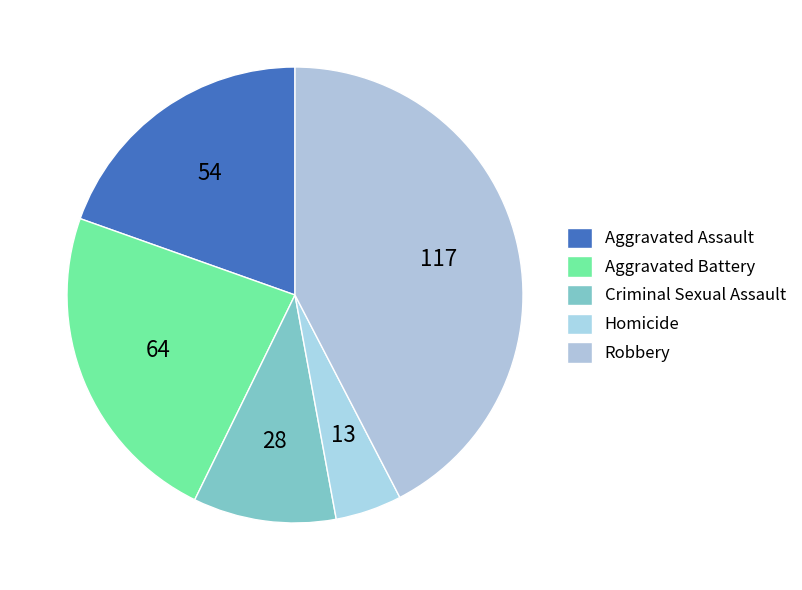

Does Aggravated Assault represent more than half of the total?

No